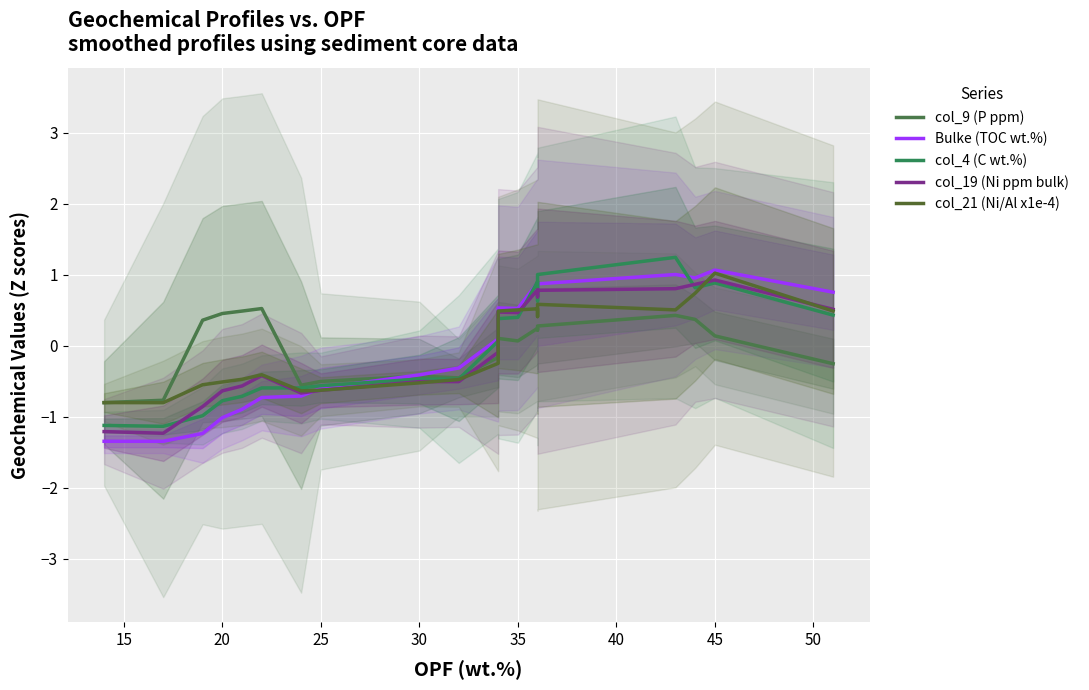

How many positive values does the col_4 (C wt.%) series have?

10